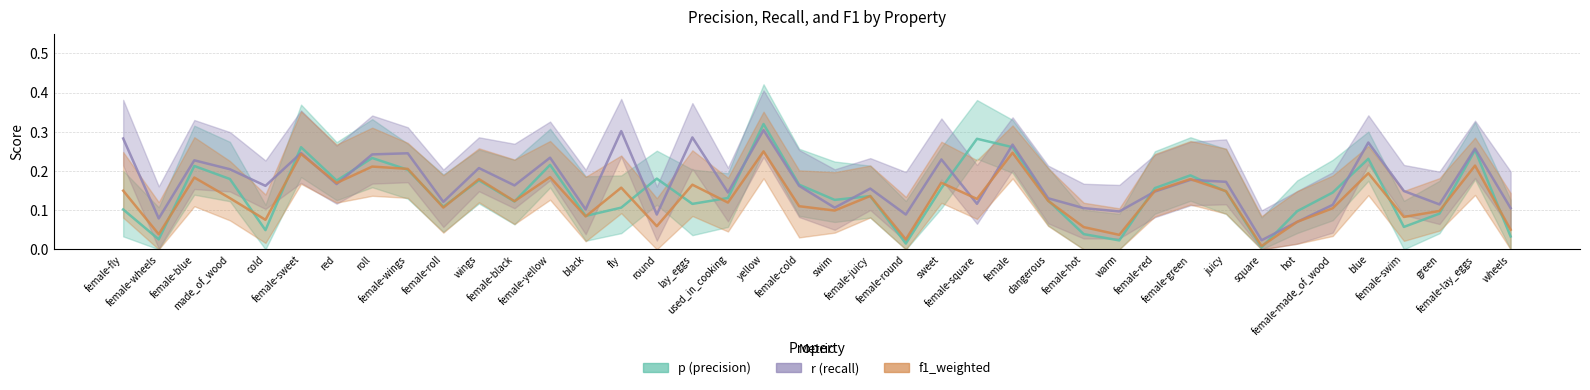

At which label does f1_weighted reach its peak?

yellow